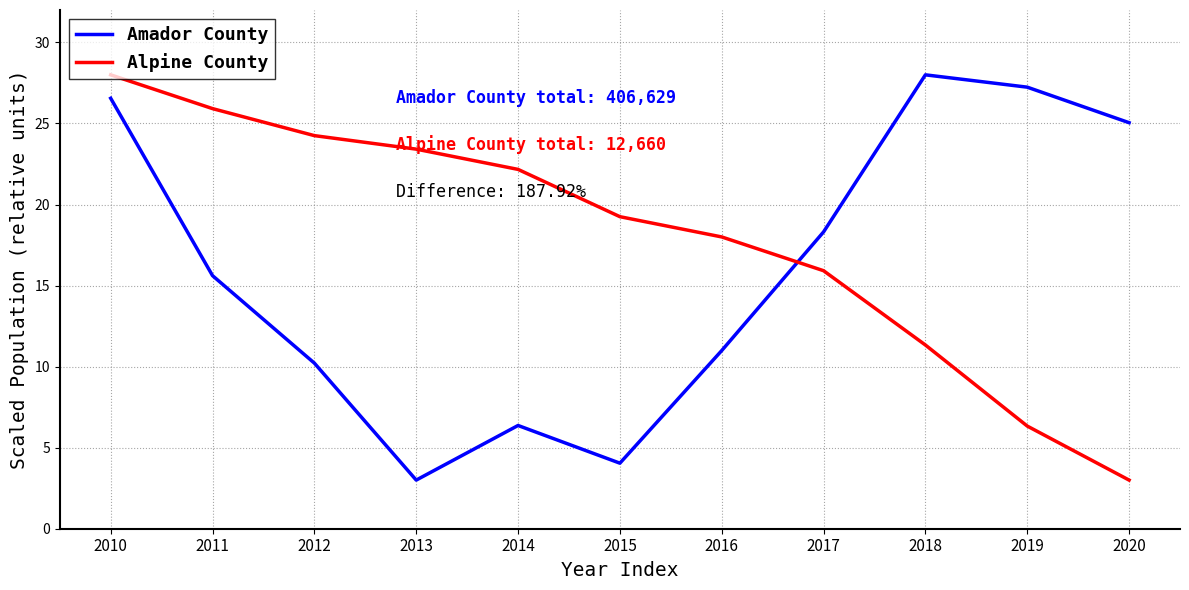

How many lines are shown in the chart?

2